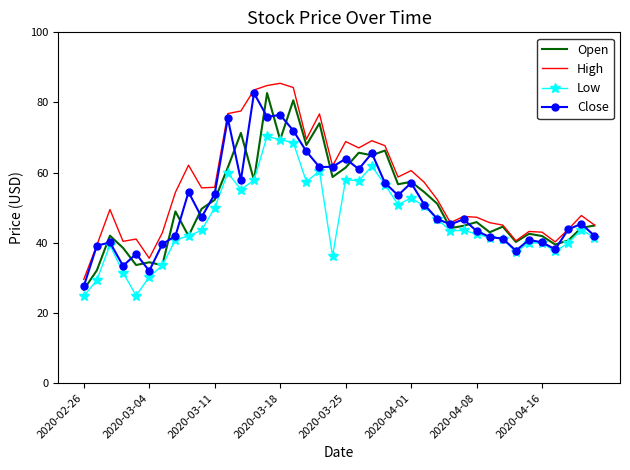

True or false: High and Low intersect in this chart.

False